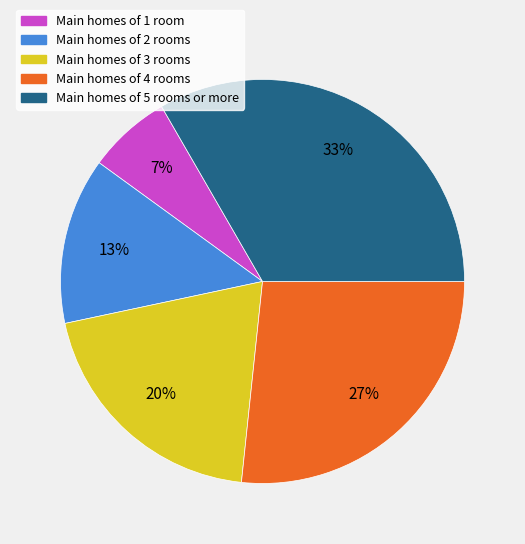

Is there a majority slice in this chart?

No